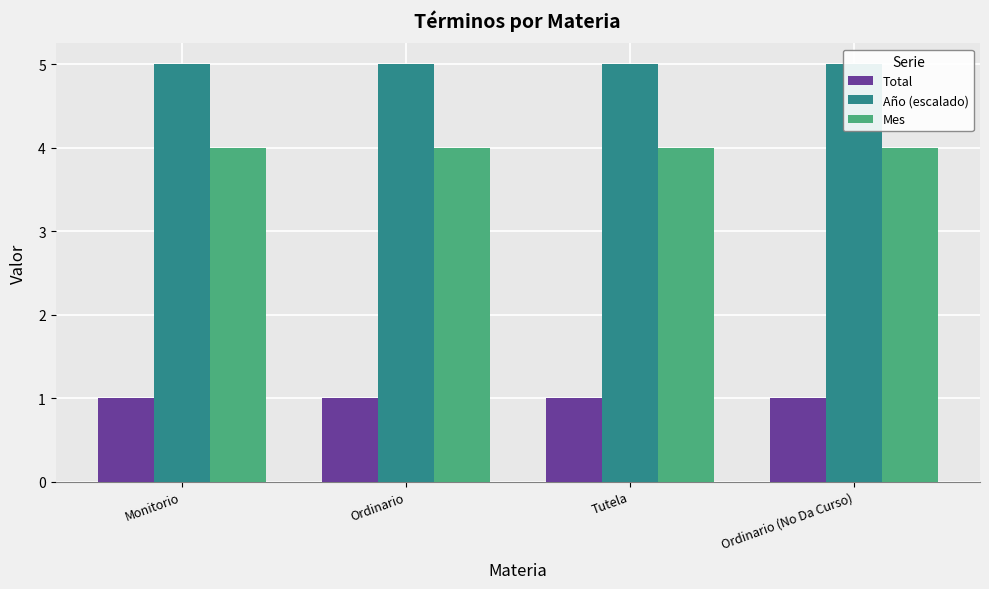

Which series changed the most between Ordinario and Tutela?

Total